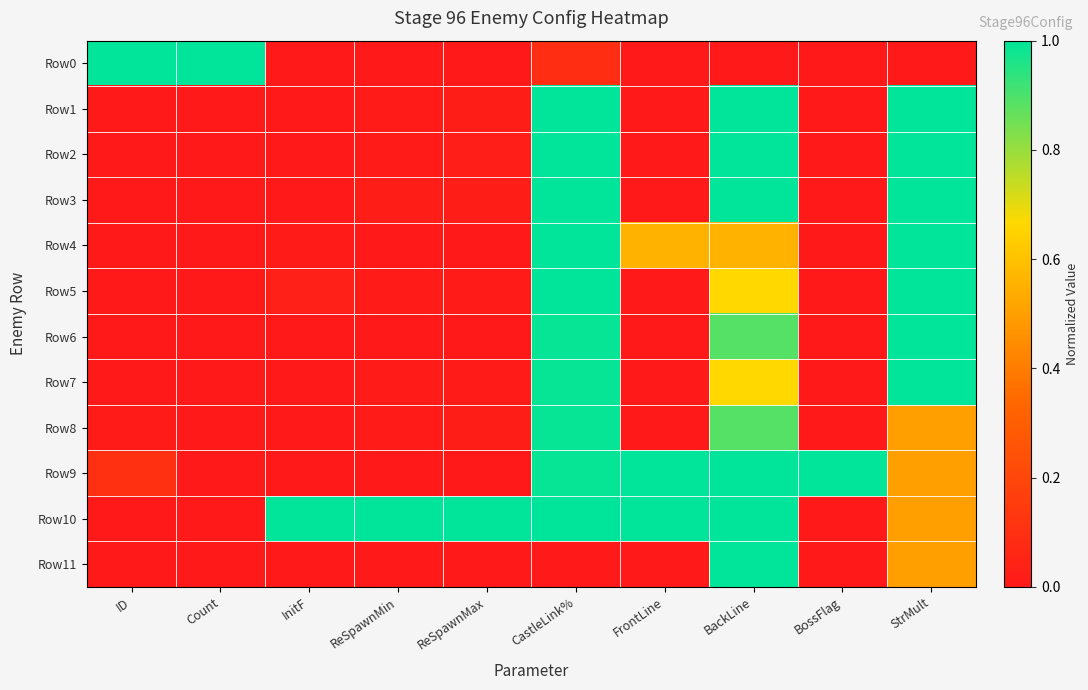

What is the total value across all series at StrMult?

9.0